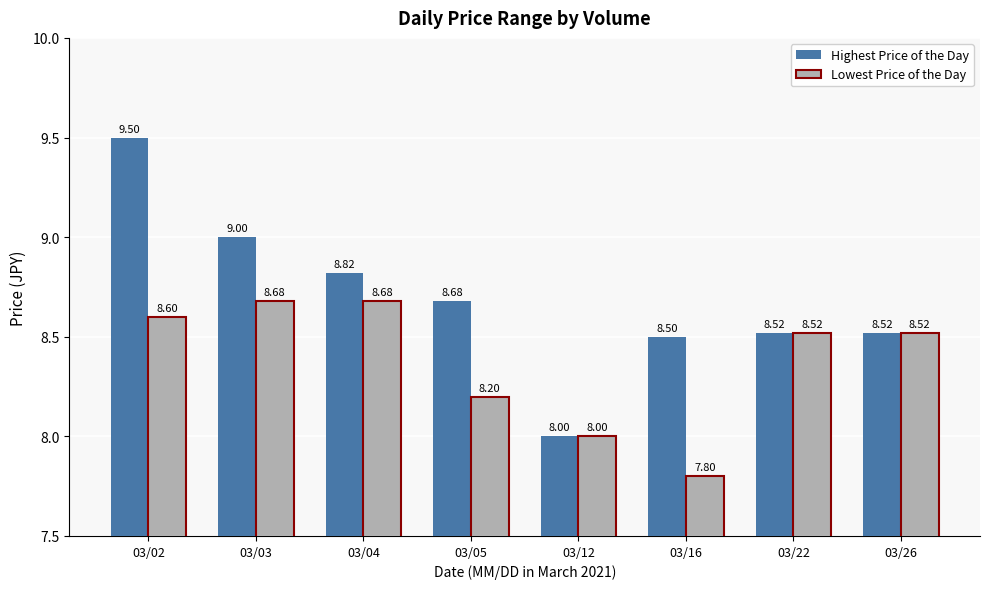

List the series in order of their peak value, lowest first.

Lowest Price of the Day, Highest Price of the Day